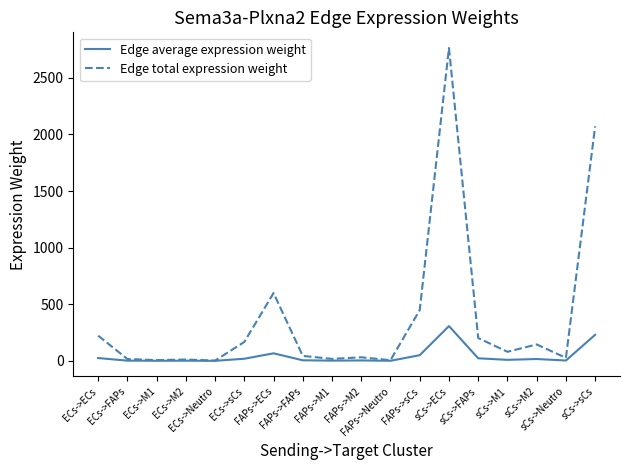

Which series has the widest spread of values?

Edge total expression weight